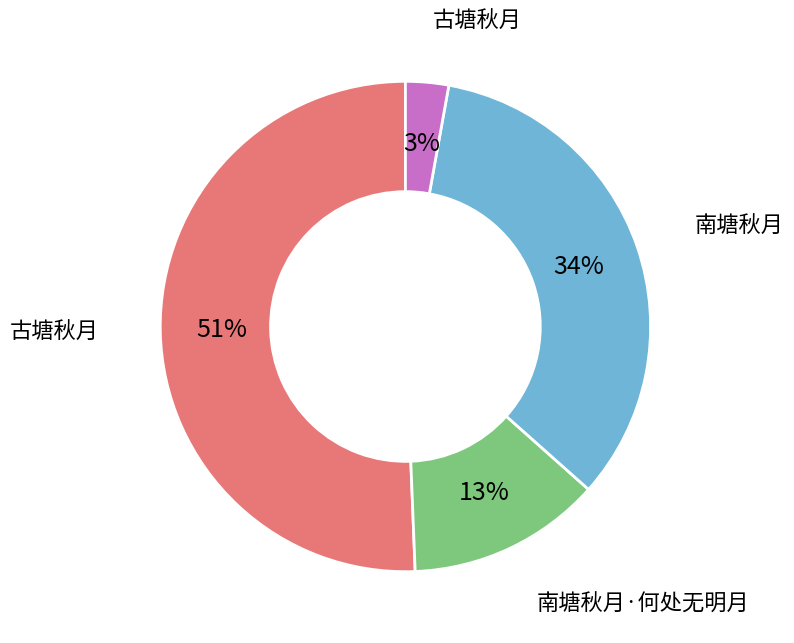

Is there any slice that represents more than half of the pie?

Yes